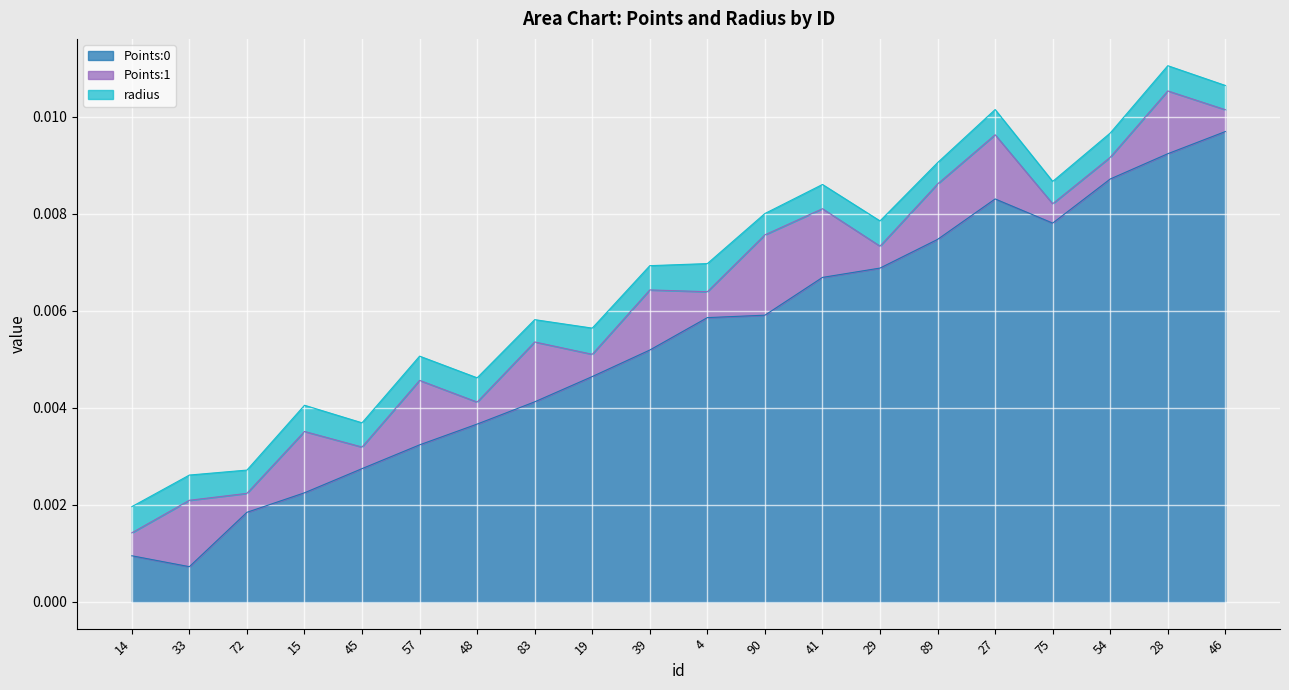

True or false: Points:0 and Points:1 cross at least once.

True